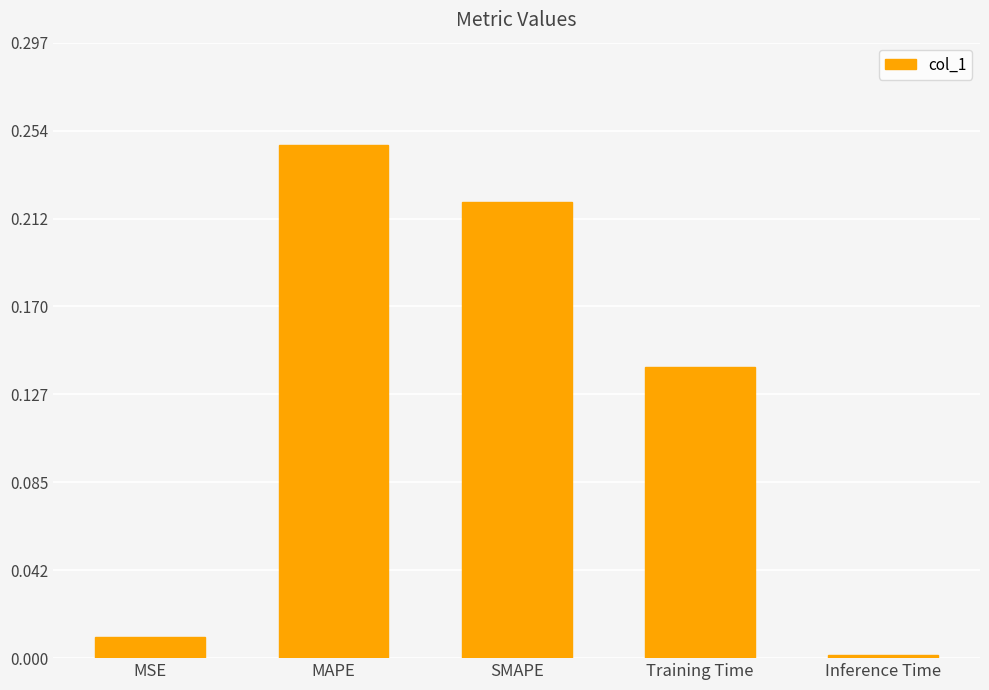

How many bars are there in total?

5